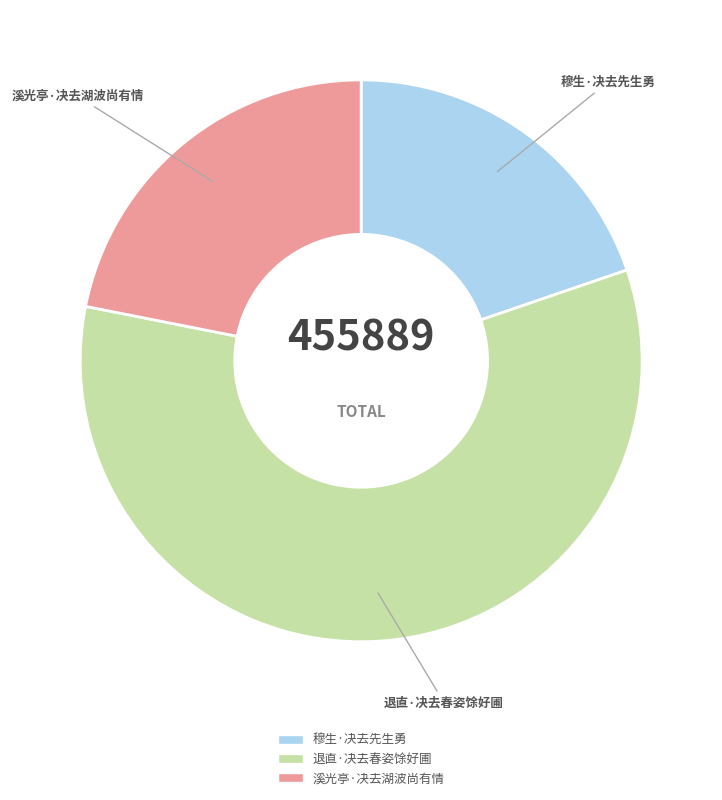

Combined, do 穆生·决去先生勇 and 退直·决去春姿馀好圃 account for over 50%?

Yes